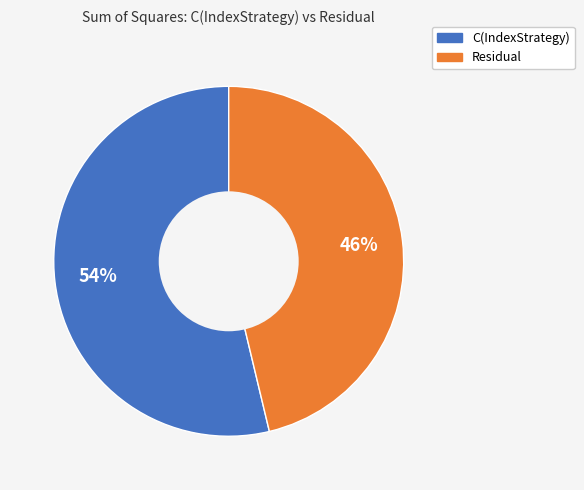

Which slice represents more than half of the pie?

C(IndexStrategy)